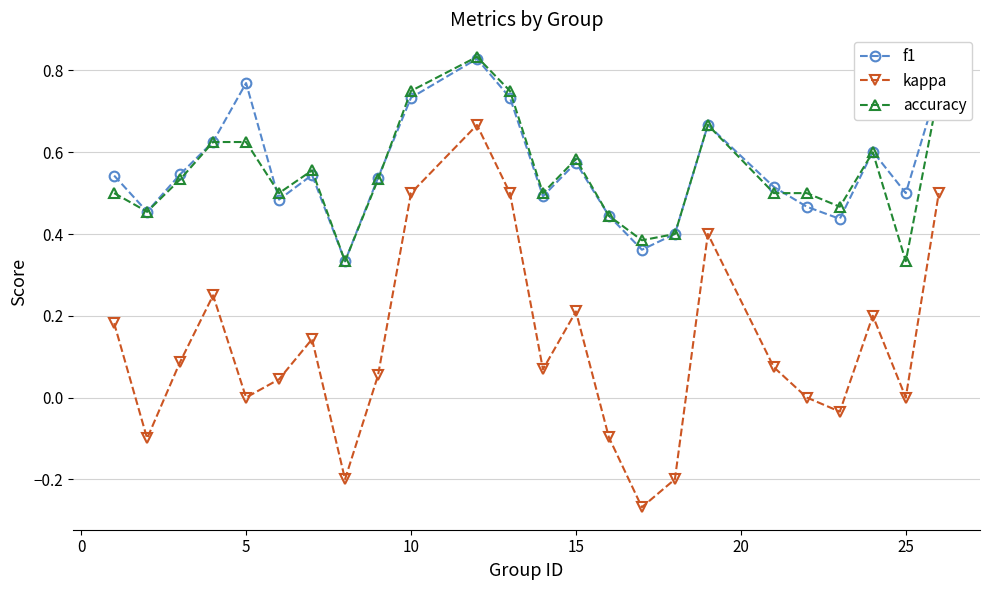

True or false: accuracy and kappa intersect in this chart.

False